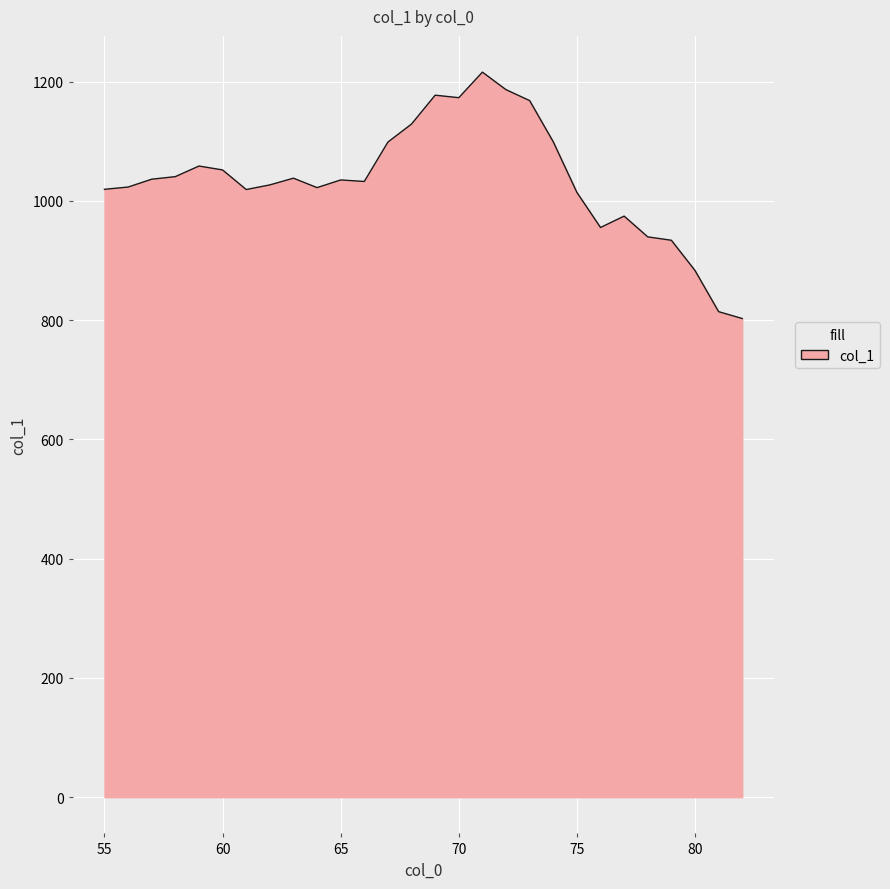

What is the minimum value shown in the chart?

802.8